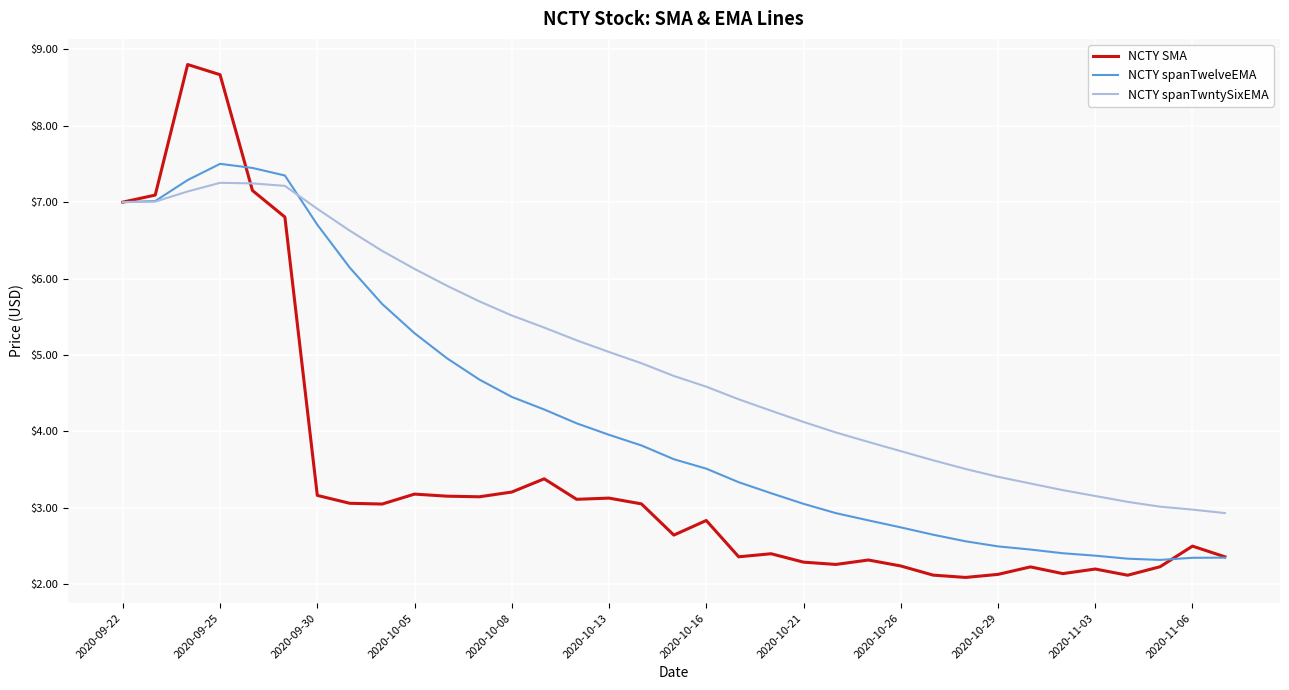

Which series has the largest total across all categories?

NCTY spanTwntySixEMA